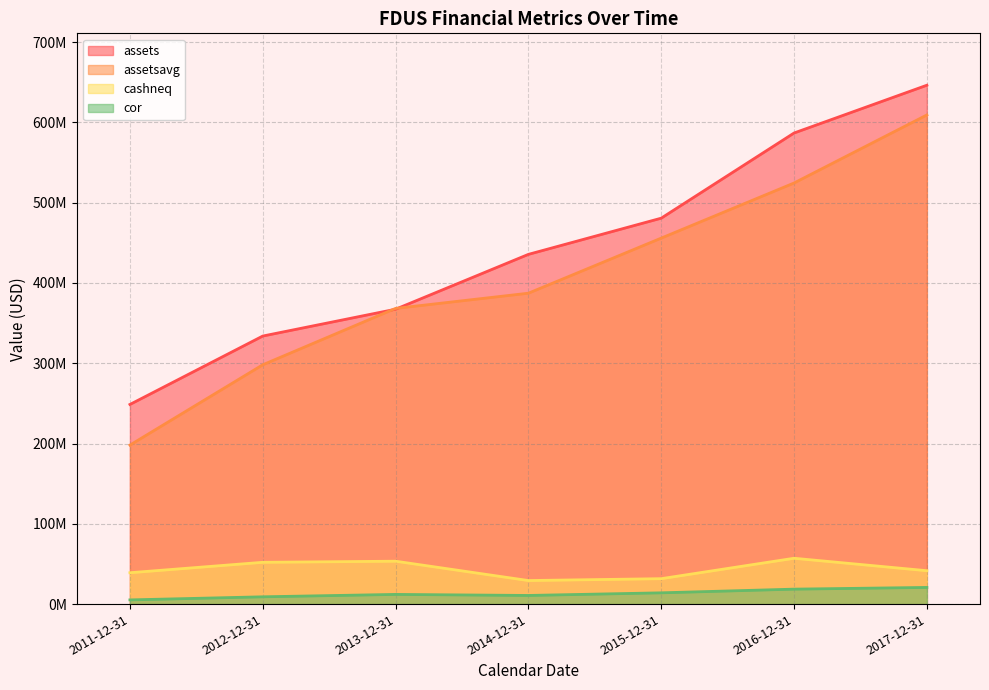

Does the chart display data point markers on the line(s)?

No